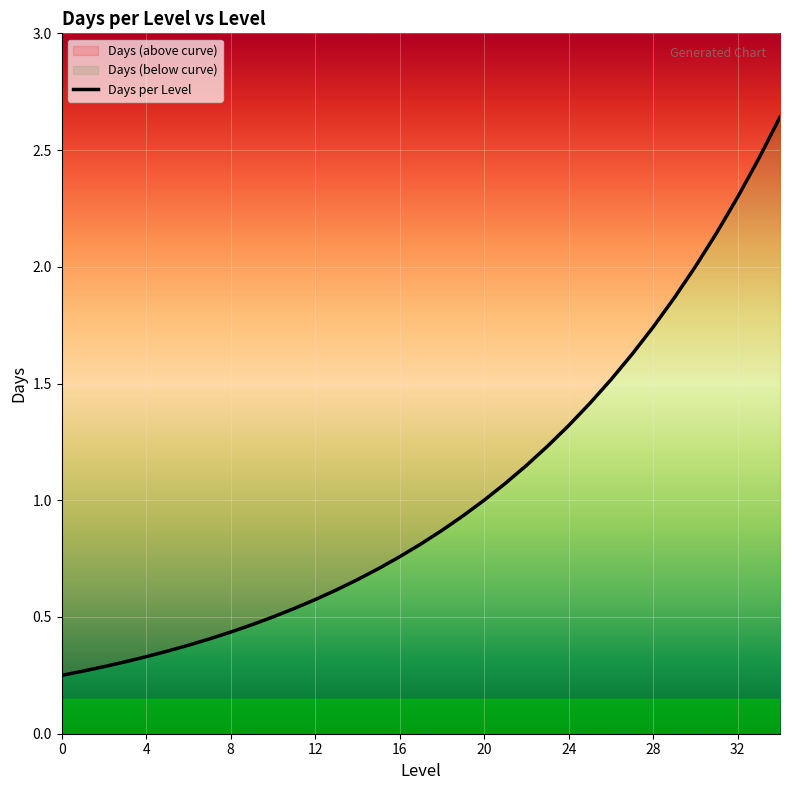

Read the value at 21.

1.1